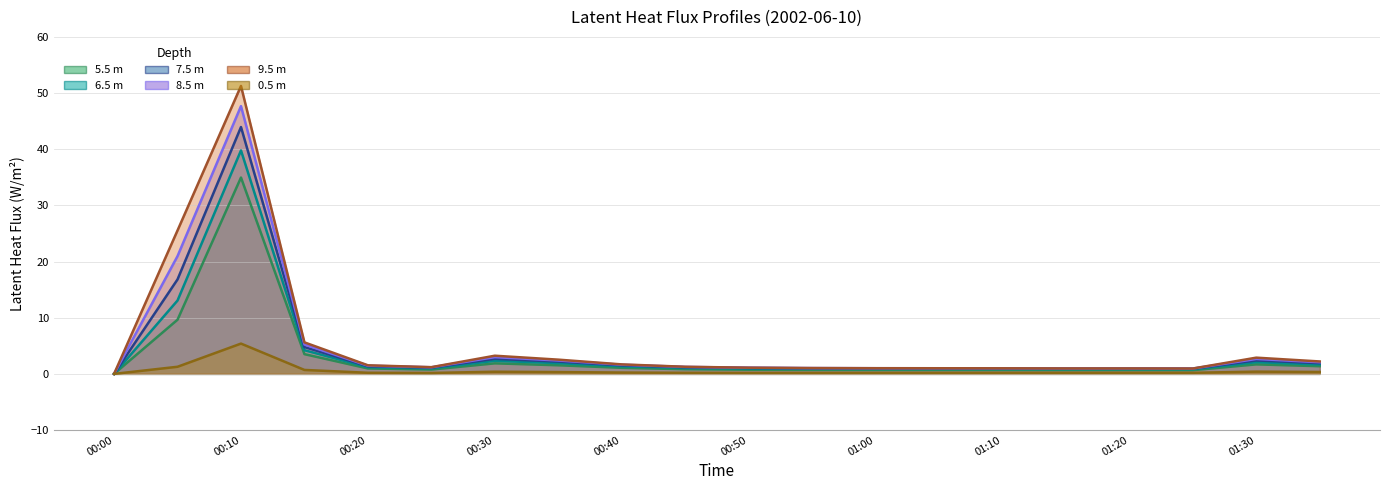

Reading left to right, transcribe all the data shown in this chart.

(m) latent_heat_fluxProfile_Wm2_5.5: 00:00=0.0	00:05=9.6	00:10=35.0	00:15=3.5	00:20=1.0	00:25=0.8	00:30=1.9	00:35=1.5	00:40=1.1	00:45=0.8	00:50=0.7	00:55=0.7	01:00=0.7	01:05=0.7	01:10=0.7	01:15=0.7	01:20=0.7	01:25=0.7	01:30=1.7	01:35=1.4
(m) latent_heat_fluxProfile_Wm2_6.5: 00:00=0.0	00:05=13.1	00:10=39.8	00:15=4.2	00:20=1.2	00:25=1.0	00:30=2.3	00:35=1.9	00:40=1.4	00:45=1.1	00:50=0.9	00:55=0.9	01:00=0.9	01:05=0.9	01:10=0.9	01:15=0.8	01:20=0.8	01:25=0.8	01:30=2.1	01:35=1.7
(m) latent_heat_fluxProfile_Wm2_7.5: 00:00=0.0	00:05=16.8	00:10=44.0	00:15=4.8	00:20=1.4	00:25=1.1	00:30=2.7	00:35=2.2	00:40=1.5	00:45=1.2	00:50=1.0	00:55=1.0	01:00=1.0	01:05=1.0	01:10=1.0	01:15=0.9	01:20=0.9	01:25=0.9	01:30=2.4	01:35=1.9
(m) latent_heat_fluxProfile_Wm2_8.5: 00:00=0.0	00:05=21.0	00:10=47.7	00:15=5.2	00:20=1.5	00:25=1.2	00:30=3.0	00:35=2.4	00:40=1.6	00:45=1.2	00:50=1.1	00:55=1.0	01:00=1.0	01:05=1.0	01:10=1.0	01:15=1.0	01:20=1.0	01:25=1.0	01:30=2.7	01:35=2.1
(m) latent_heat_fluxProfile_Wm2_9.5: 00:00=0.0	00:05=25.5	00:10=51.3	00:15=5.6	00:20=1.5	00:25=1.2	00:30=3.2	00:35=2.5	00:40=1.7	00:45=1.3	00:50=1.1	00:55=1.0	01:00=1.0	01:05=1.0	01:10=1.0	01:15=1.0	01:20=1.0	01:25=1.0	01:30=2.9	01:35=2.2
(m) latent_heat_fluxProfile_Wm2_0.5: 00:00=0.0	00:05=1.3	00:10=5.4	00:15=0.7	00:20=0.2	00:25=0.2	00:30=0.4	00:35=0.3	00:40=0.2	00:45=0.2	00:50=0.2	00:55=0.2	01:00=0.2	01:05=0.2	01:10=0.2	01:15=0.2	01:20=0.2	01:25=0.2	01:30=0.4	01:35=0.3